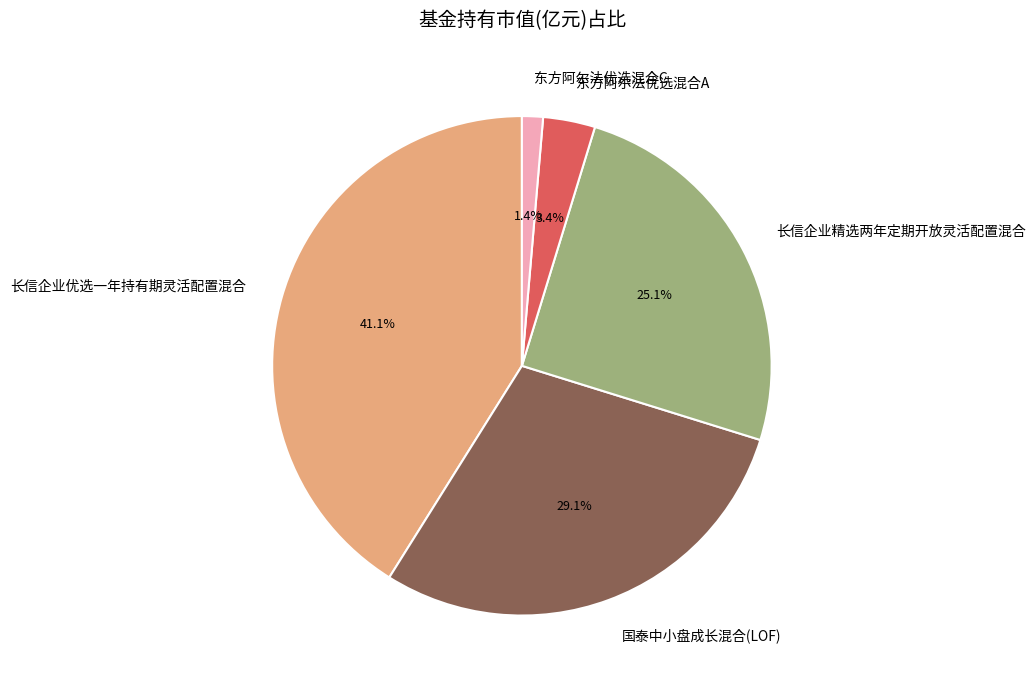

What percentage is the 国泰中小盘成长混合(LOF) slice, to the nearest percent?

29%